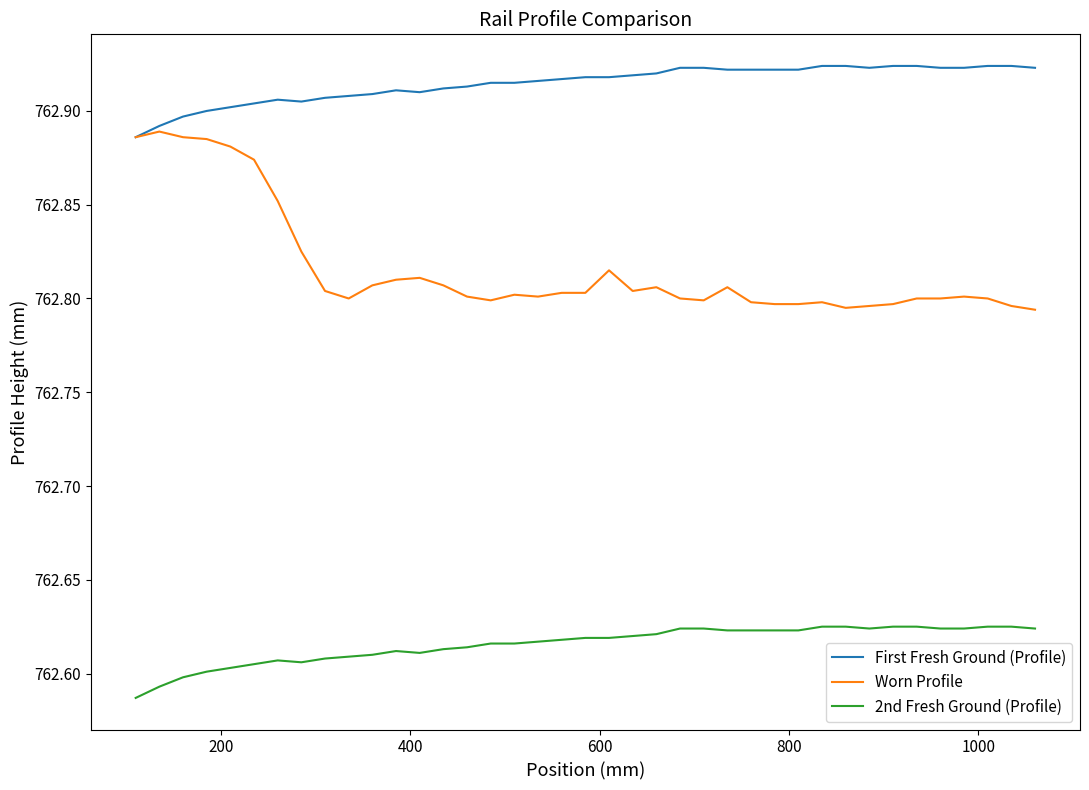

Which series has the largest range (max minus min)?

Worn Profile